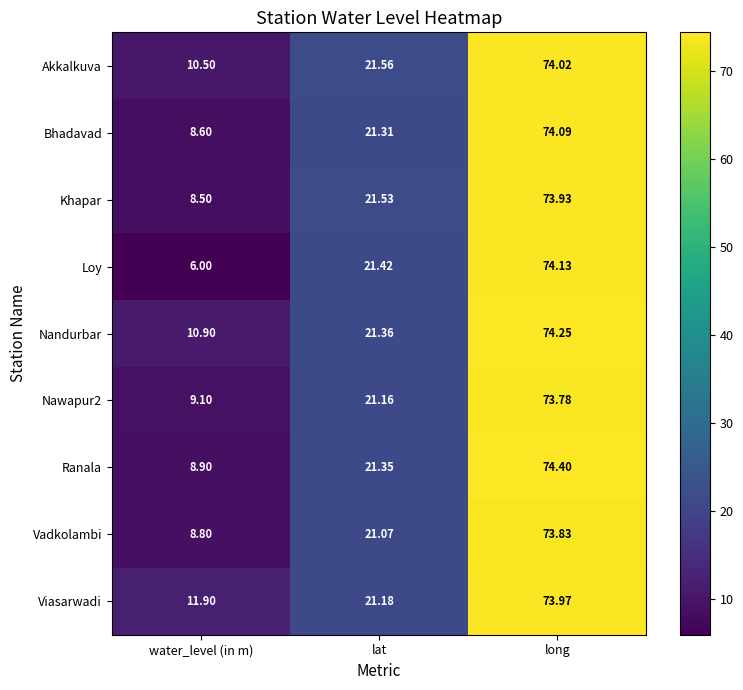

Where is Akkalkuva nearest to the value 42?

lat